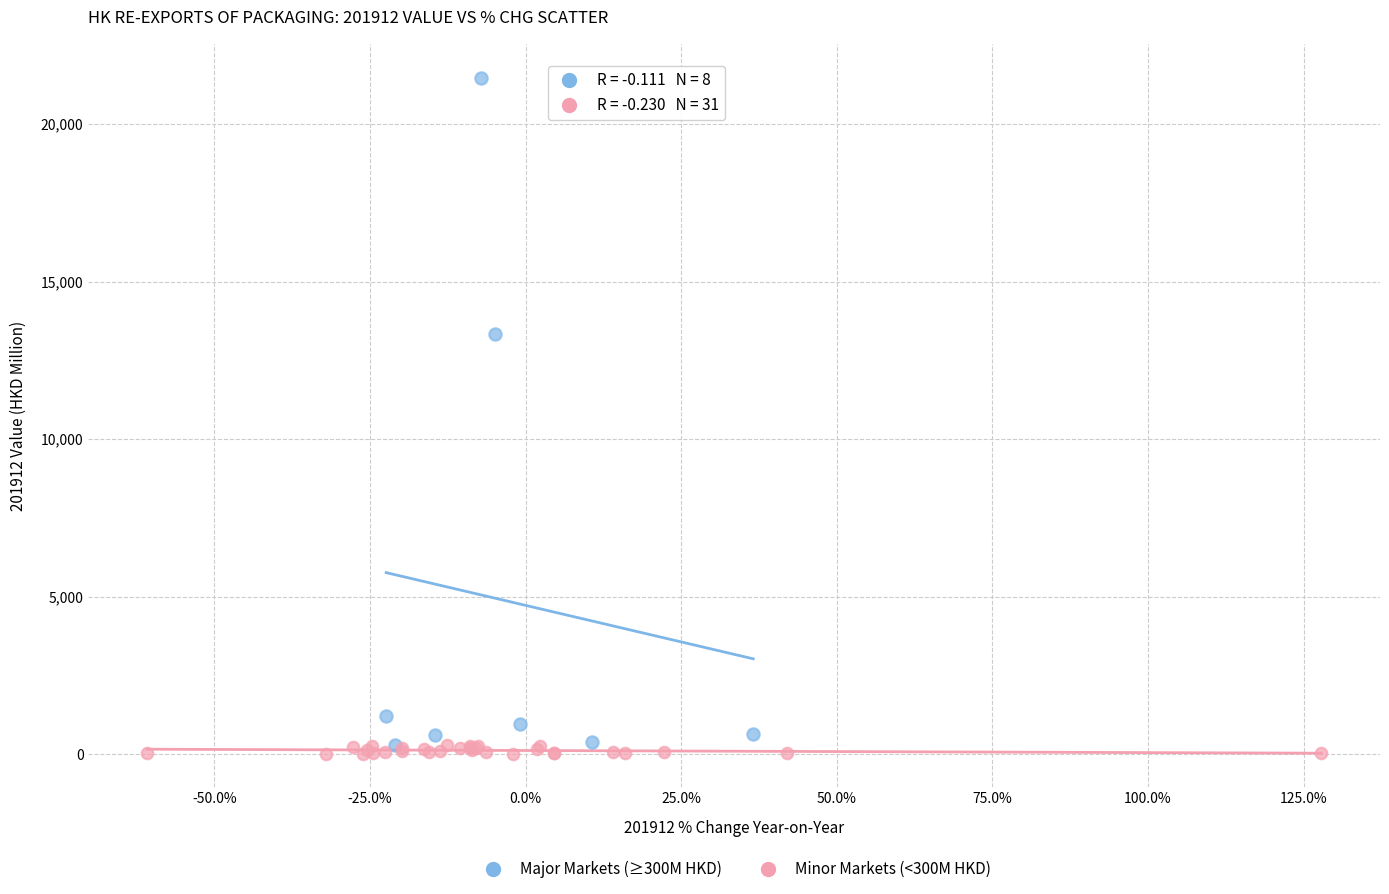

Which series contains the lowest Y value?

Minor Markets (<300M HKD)